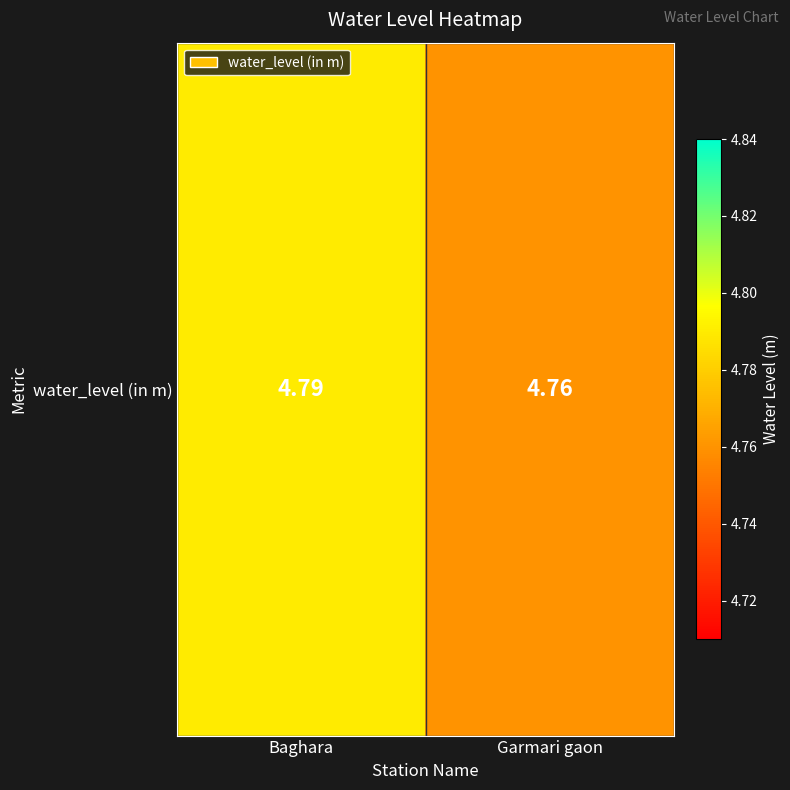

Rank the categories by value from lowest to highest.

Garmari gaon, Baghara